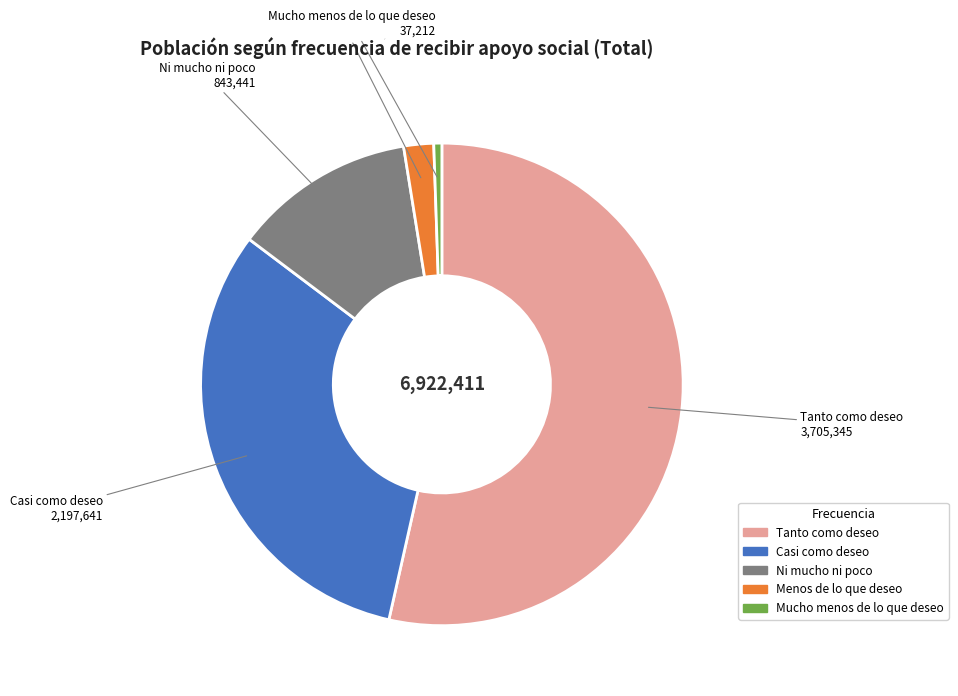

Which category has the biggest portion of the pie?

Tanto como deseo